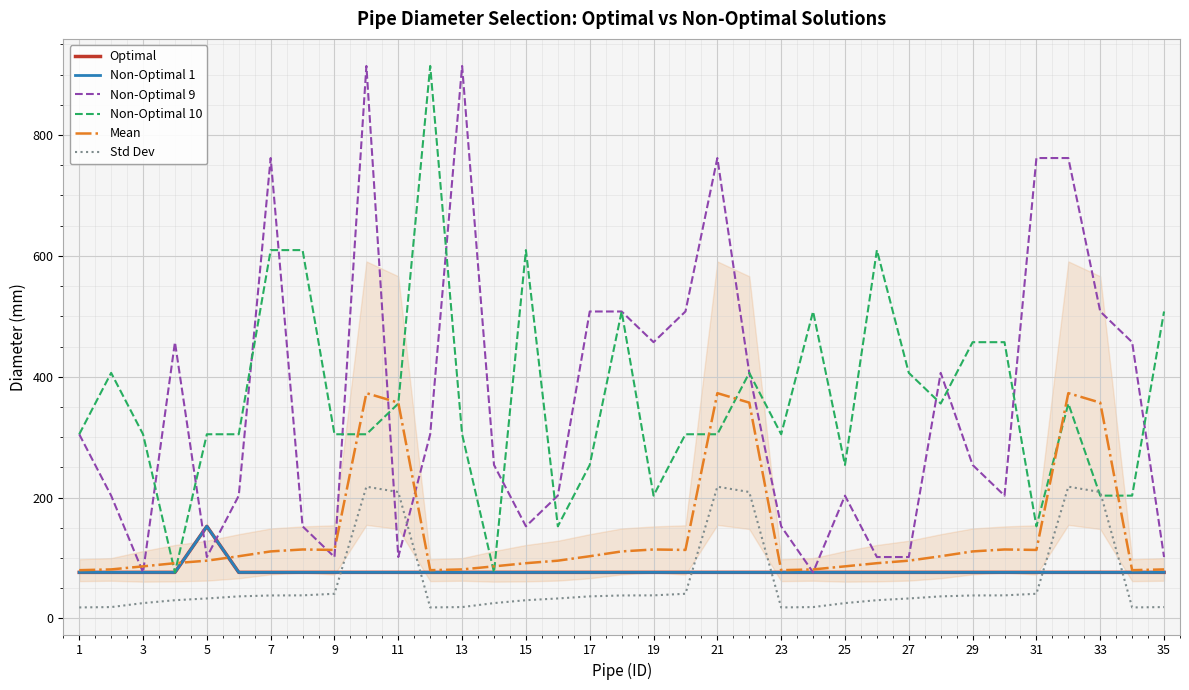

Does the chart display data point markers on the line(s)?

No